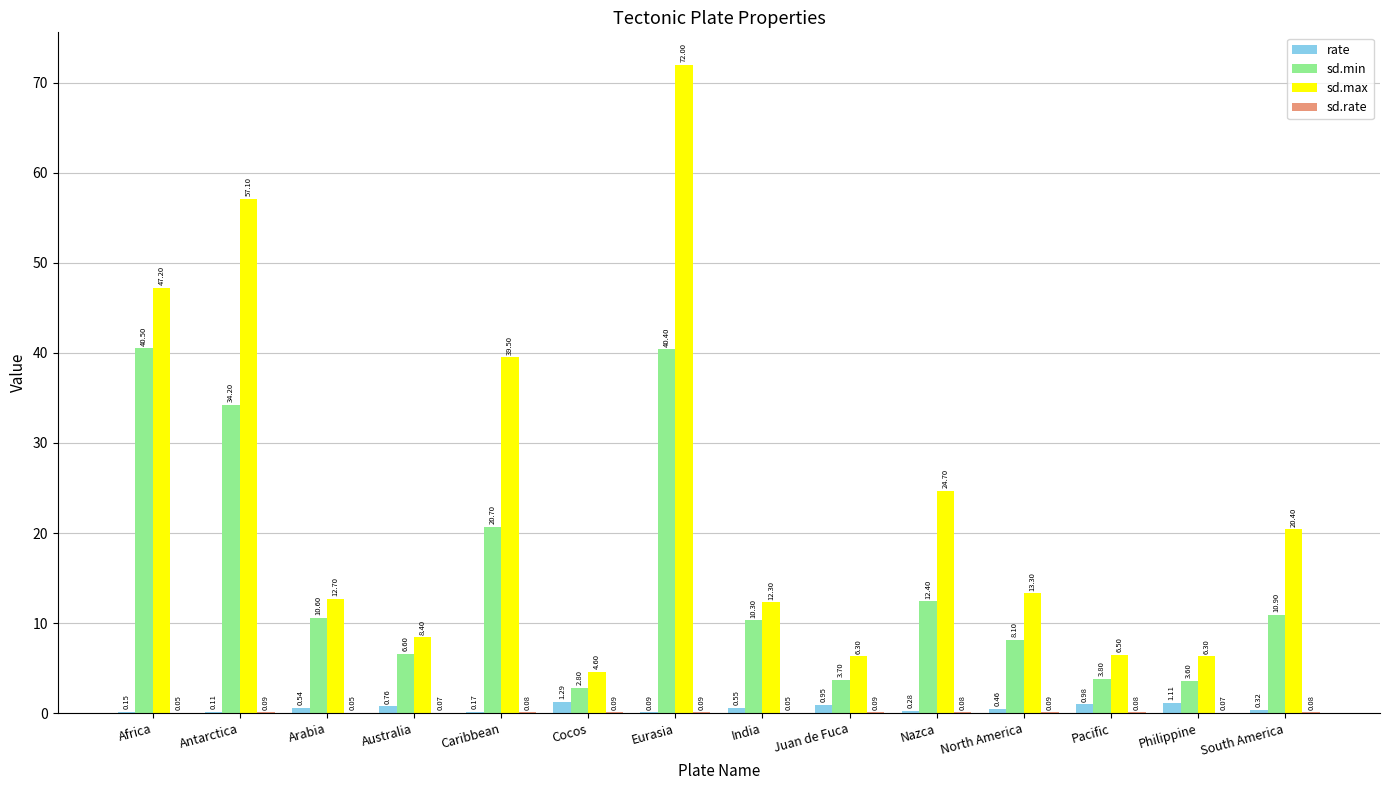

What is the sum of all sd.max values?

331.3